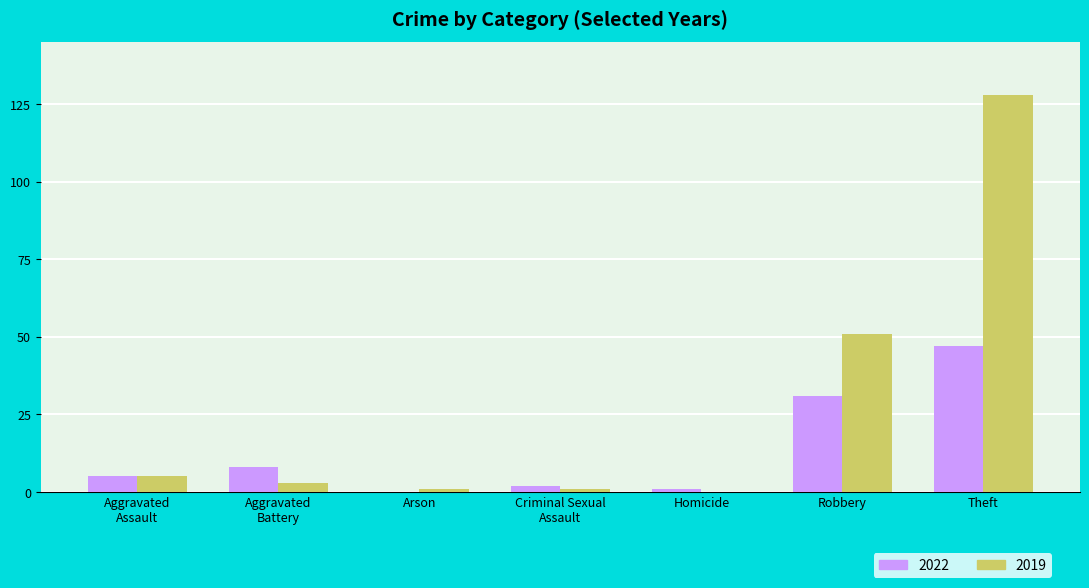

Count the number of categories in the chart.

7